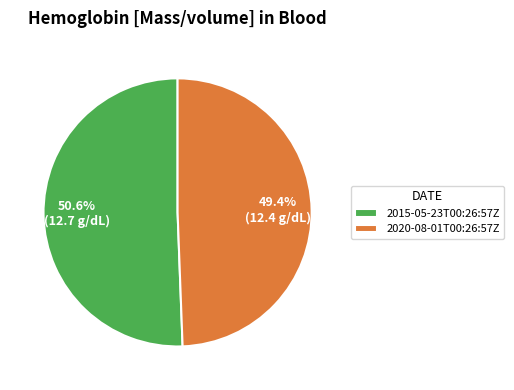

Between 2015-05-23T00:26:57Z and 2020-08-01T00:26:57Z, which is larger?

2015-05-23T00:26:57Z